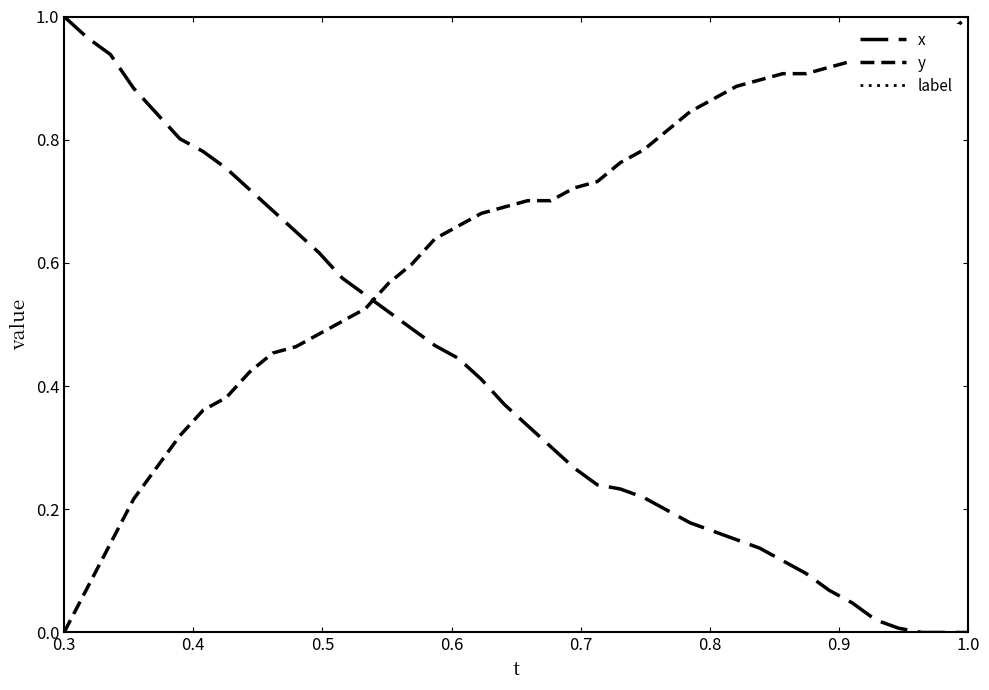

Does the chart have visible grid lines?

No